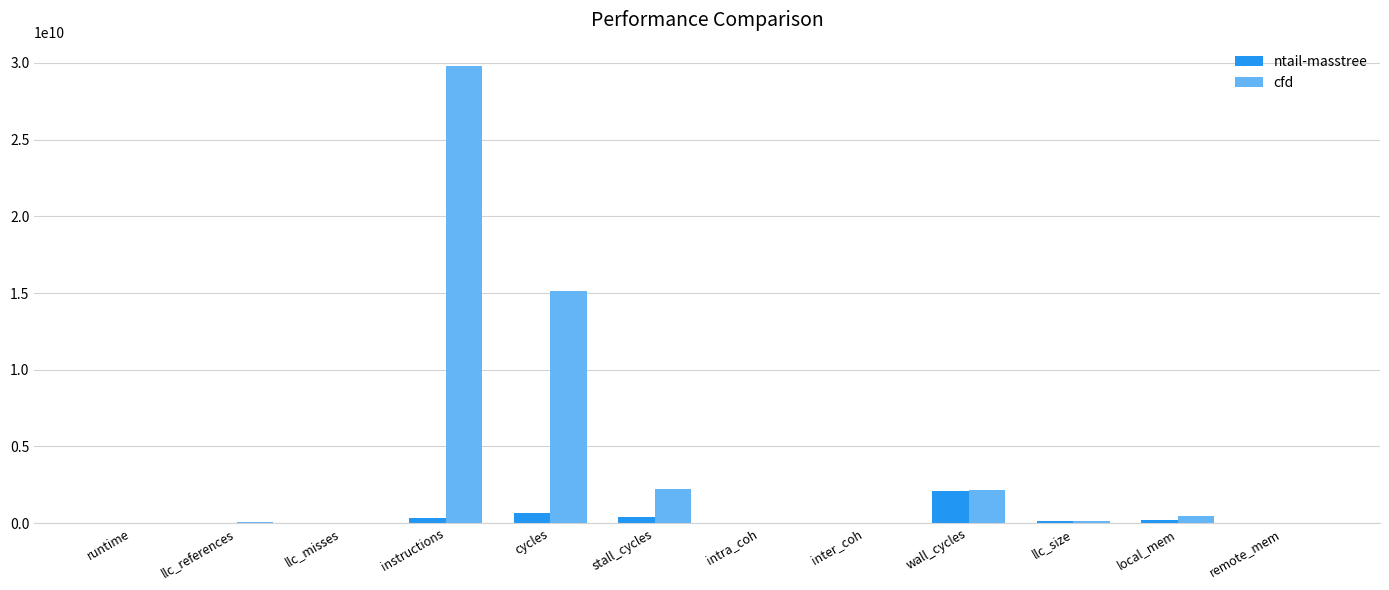

Where is ntail-masstree nearest to the value 1057780064?

cycles